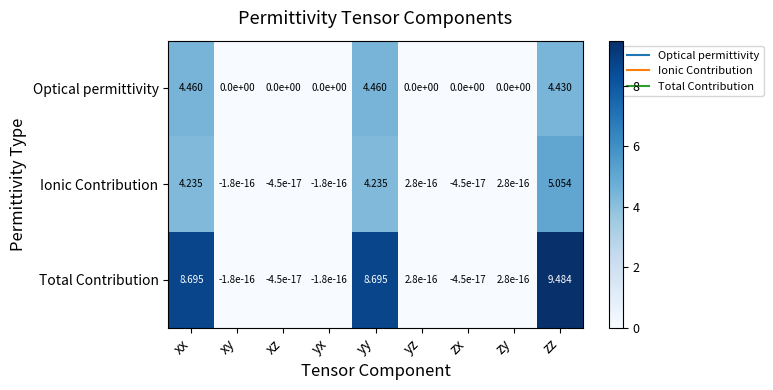

At which category does the chart reach its peak across all series?

zz